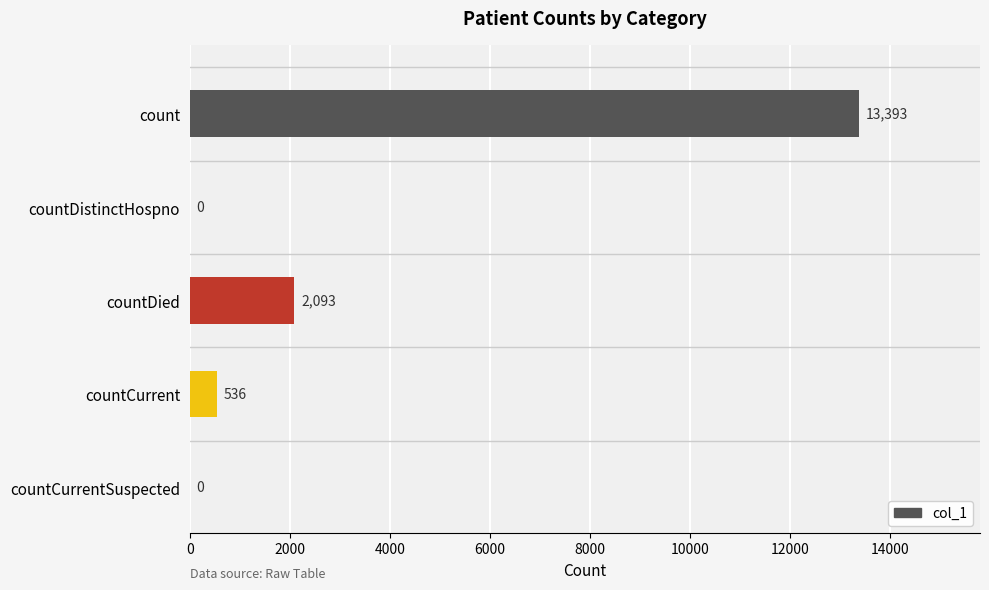

Are the bars horizontal?

Yes